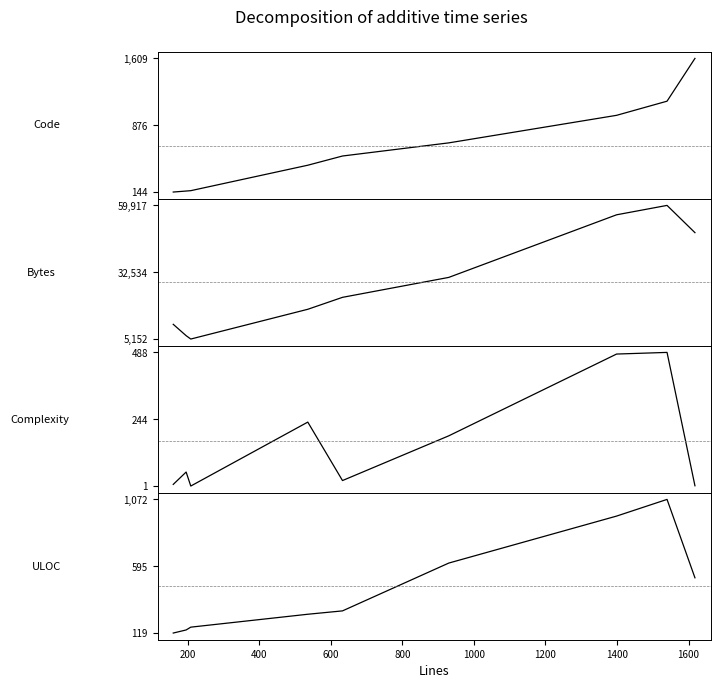

Is the value of Complexity at 600 greater than the value of Code at 1200?

No